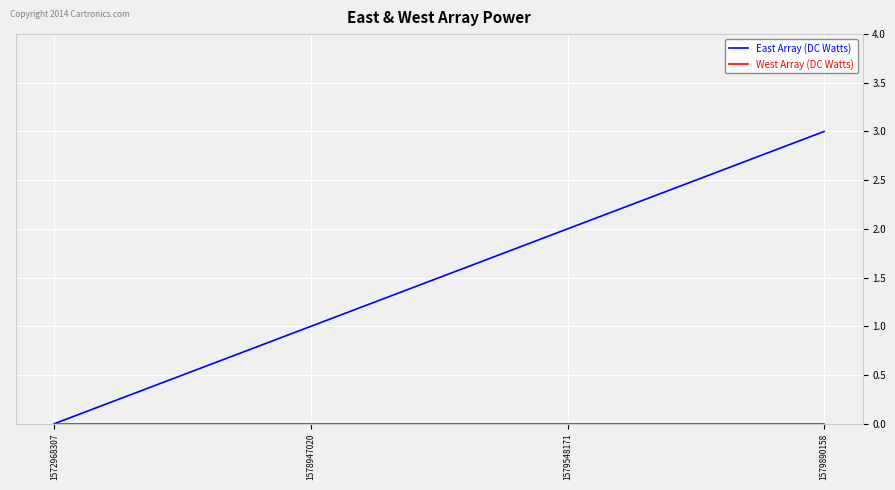

True or false: East Array (DC Watts) has more than 0 interior local peaks.

False